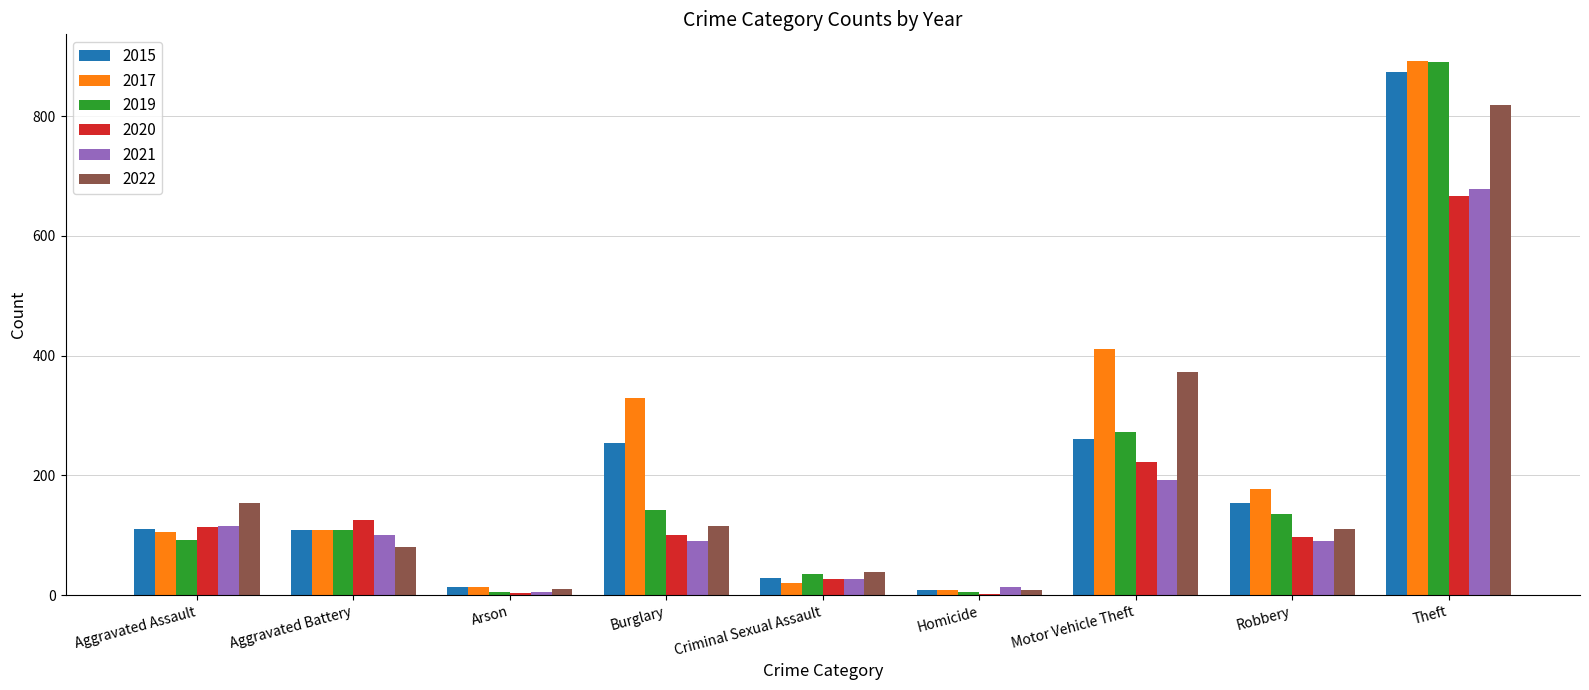

Where is 2019 nearest to the value 448?

Motor Vehicle Theft